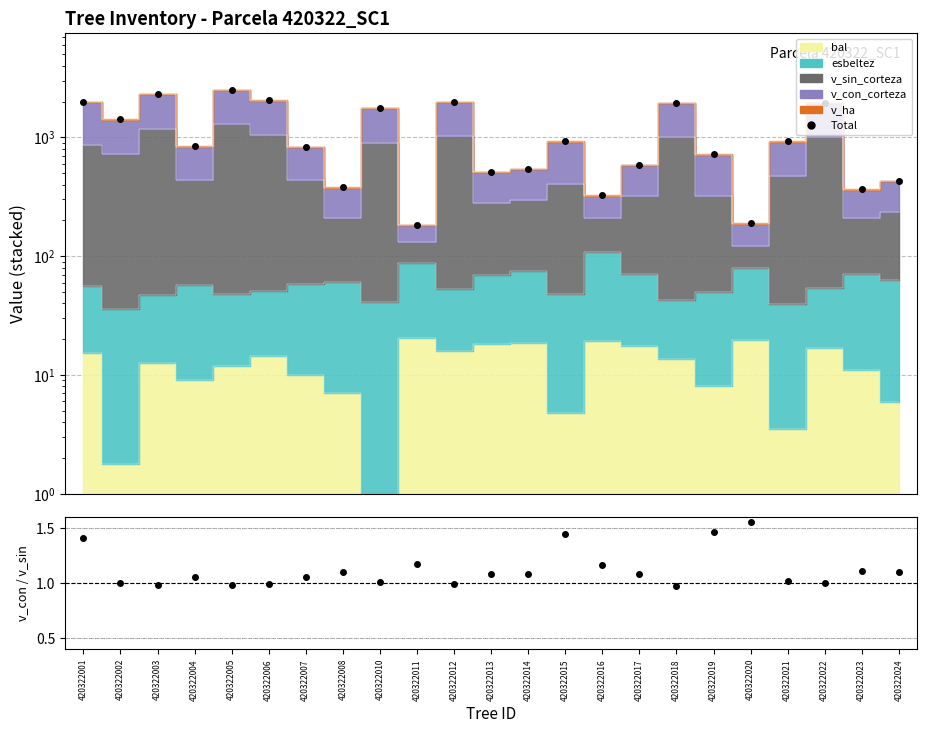

How many lines are shown in the chart?

1